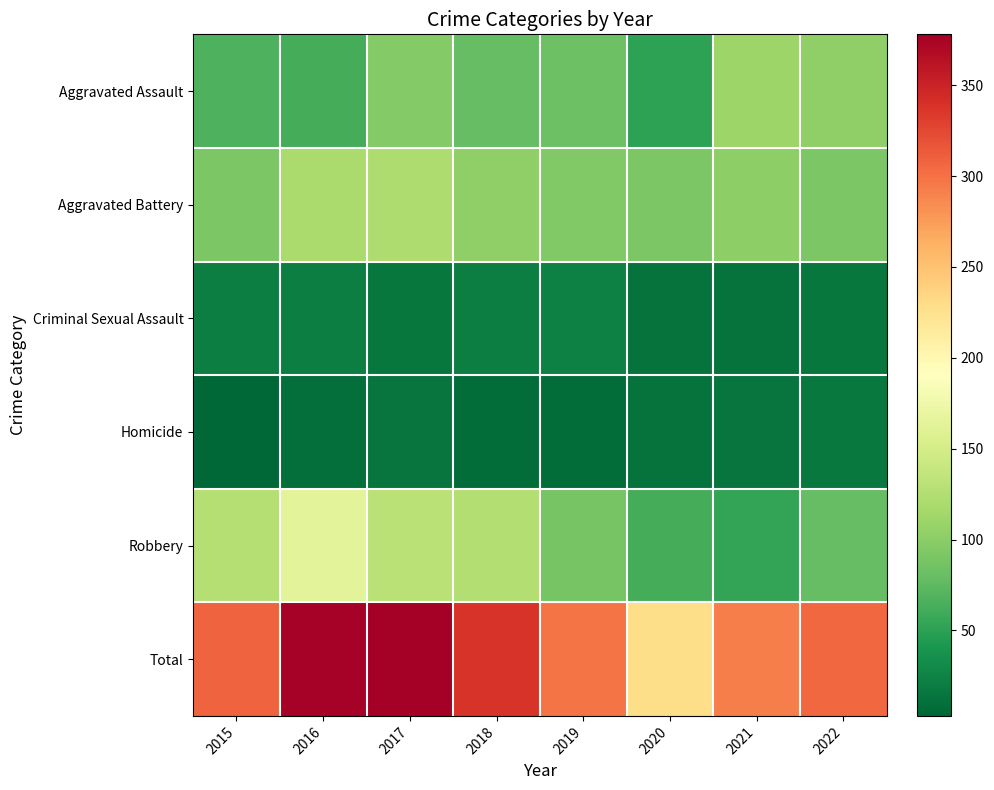

Reading left to right, extract all data points from this chart.

Aggravated Assault: 2015=66	2016=62	2017=96	2018=79	2019=83	2020=50	2021=110	2022=103
Aggravated Battery: 2015=92	2016=120	2017=123	2018=103	2019=95	2020=91	2021=102	2022=91
Criminal Sexual Assault: 2015=21	2016=21	2017=15	2018=22	2019=23	2020=12	2021=13	2022=15
Homicide: 2015=3	2016=9	2017=14	2018=8	2019=8	2020=13	2021=14	2022=17
Robbery: 2015=127	2016=164	2017=130	2018=126	2019=89	2020=63	2021=53	2022=79
Total: 2015=309	2016=376	2017=378	2018=338	2019=298	2020=229	2021=292	2022=305